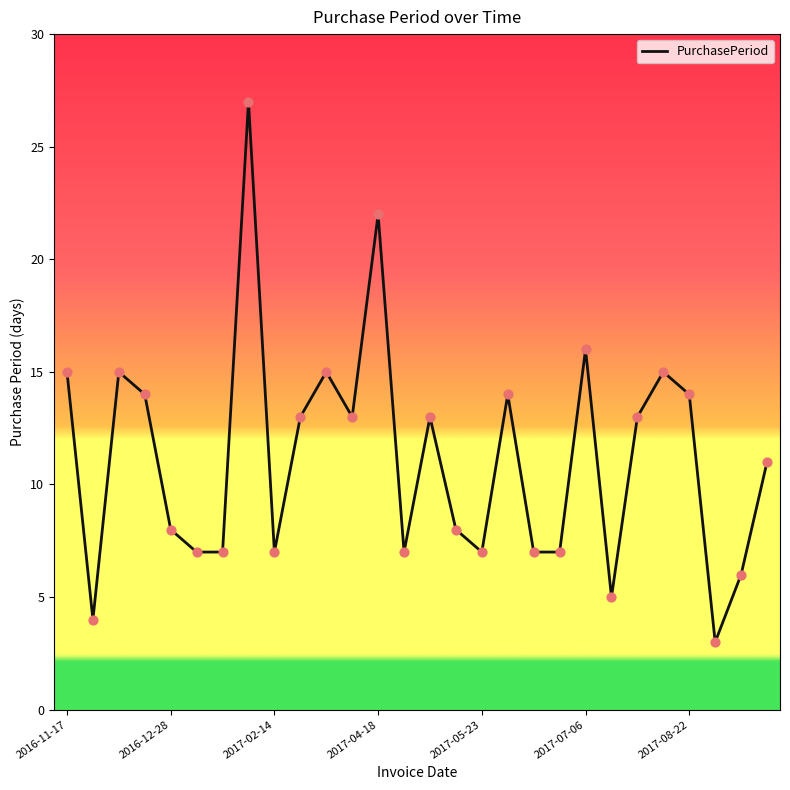

What is the minimum value shown in the chart?

3